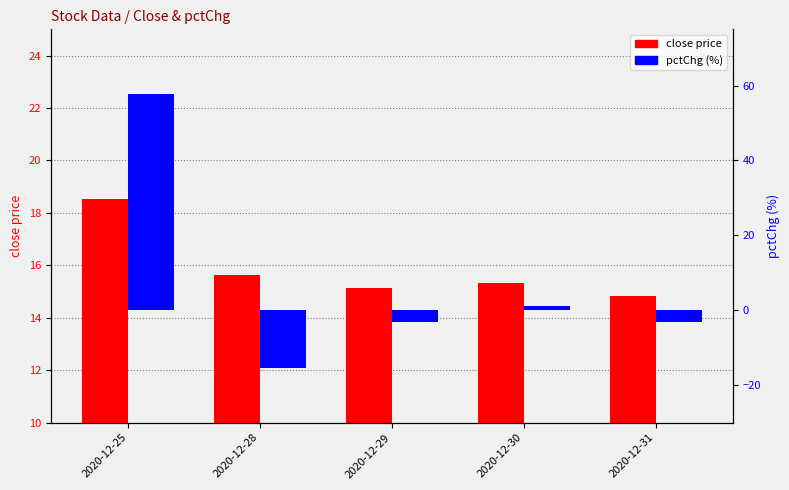

What is the greatest value displayed?

57.8